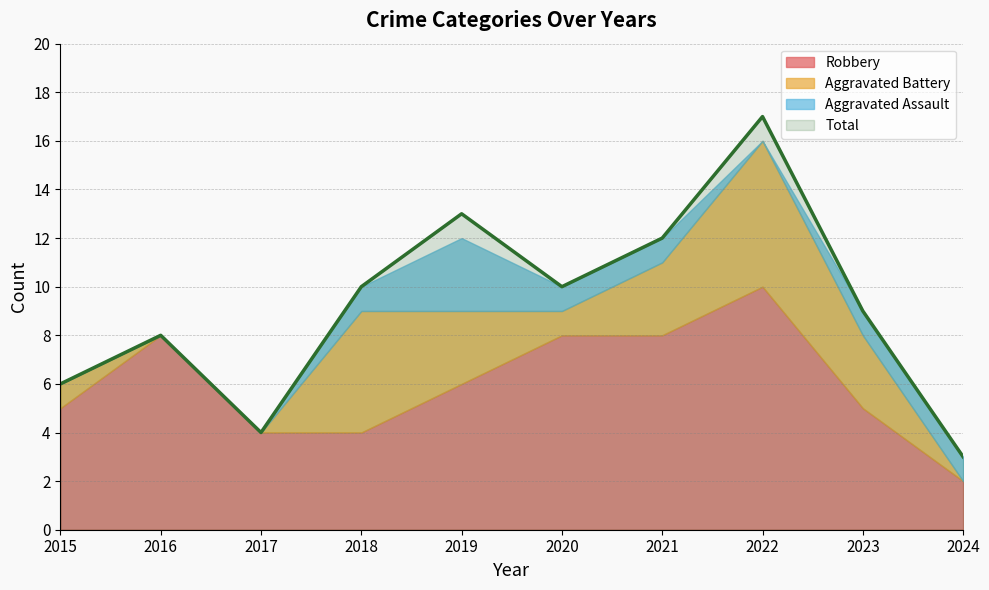

The value of Total at 2024 is 3. True or false?

True